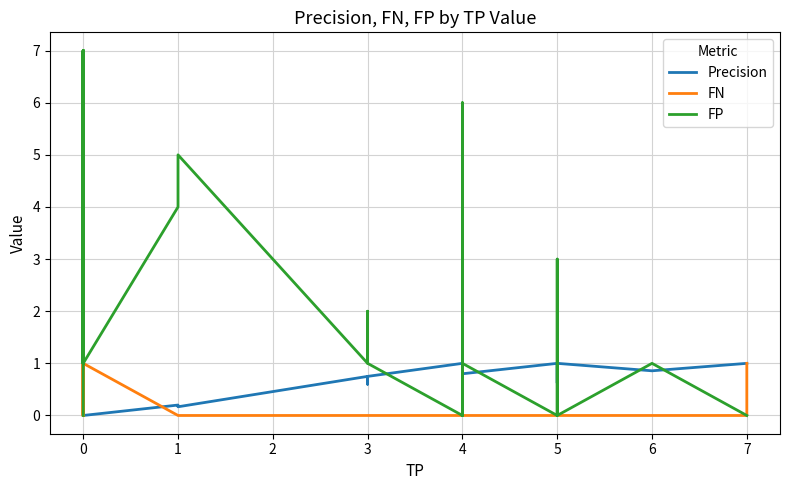

Which series has the widest spread of values?

FP